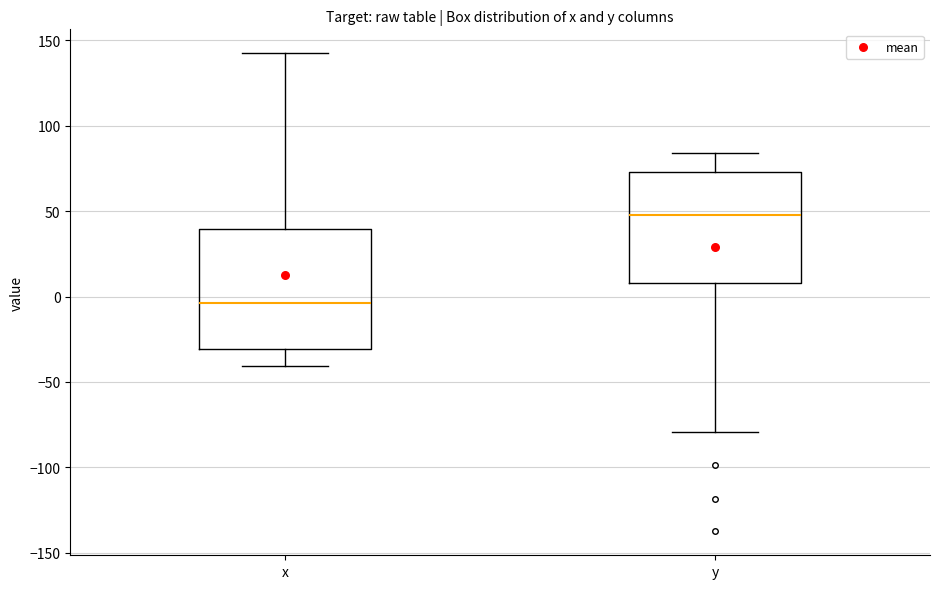

Reading left to right, read every box against the y-axis: the position of its median line, the range the box covers, and the ends of its whiskers. The values are not printed on the chart, so give them approximately, as read against the axis.

x: median -5, box -30 to 40, whiskers -40 to 145
y: median 50, box 10 to 75, whiskers -80 to 85